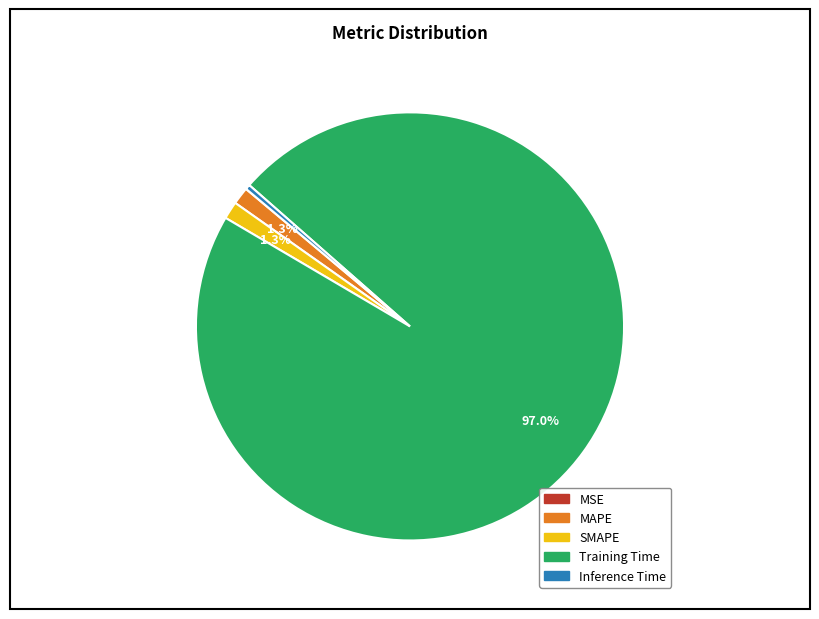

Which slice is the largest?

Training Time